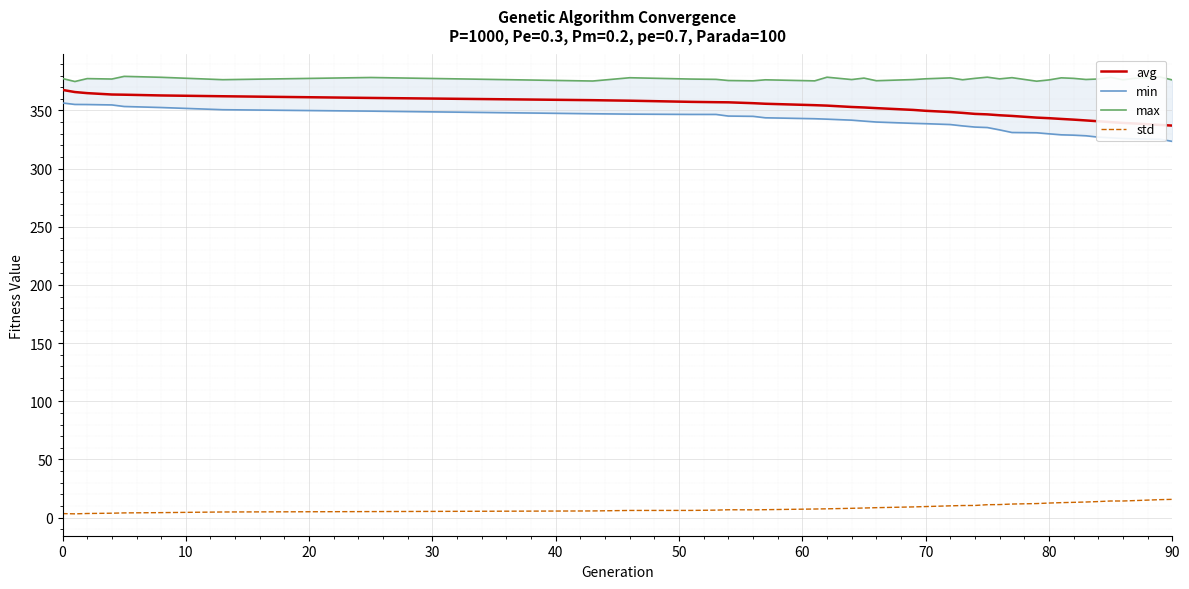

True or false: avg and std cross at least once.

False